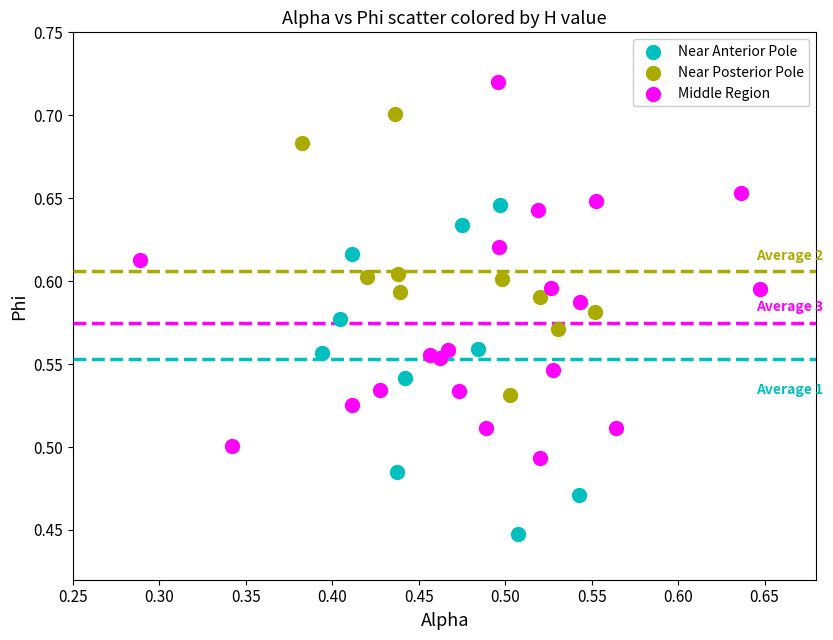

Which series has the widest spread of Y values?

Middle Region